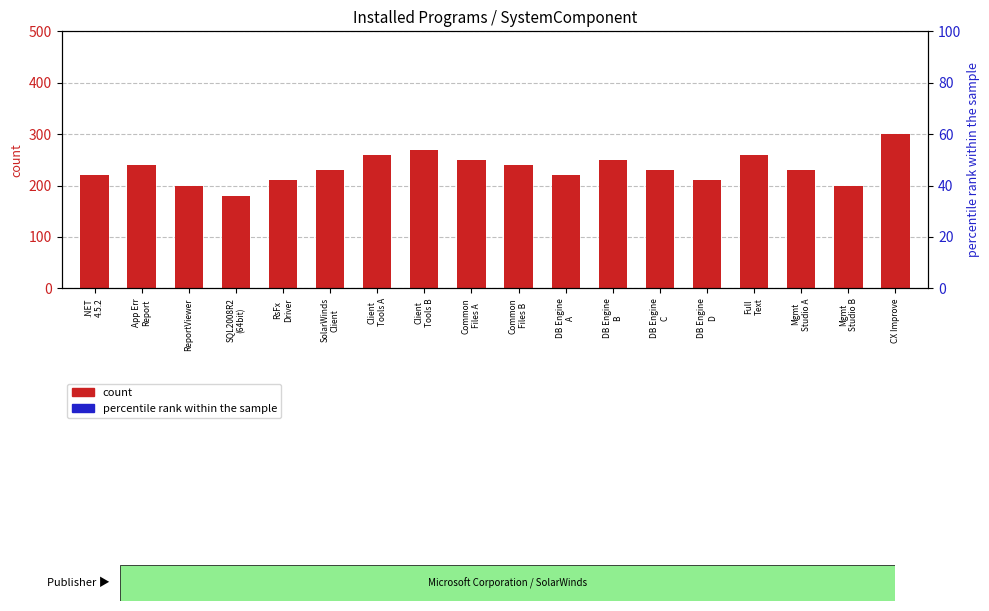

What are all the series names shown in the legend?

count, percentile rank within the sample